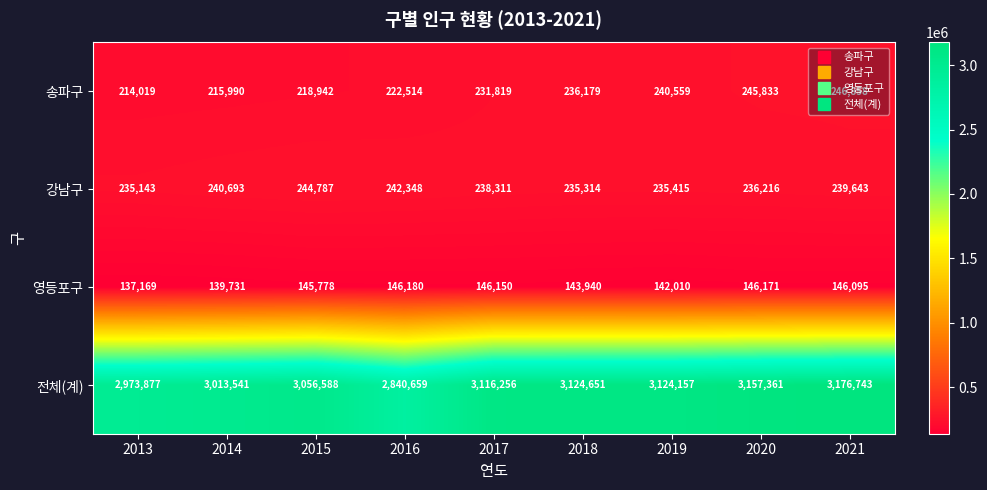

How many distinct data groups are displayed?

4